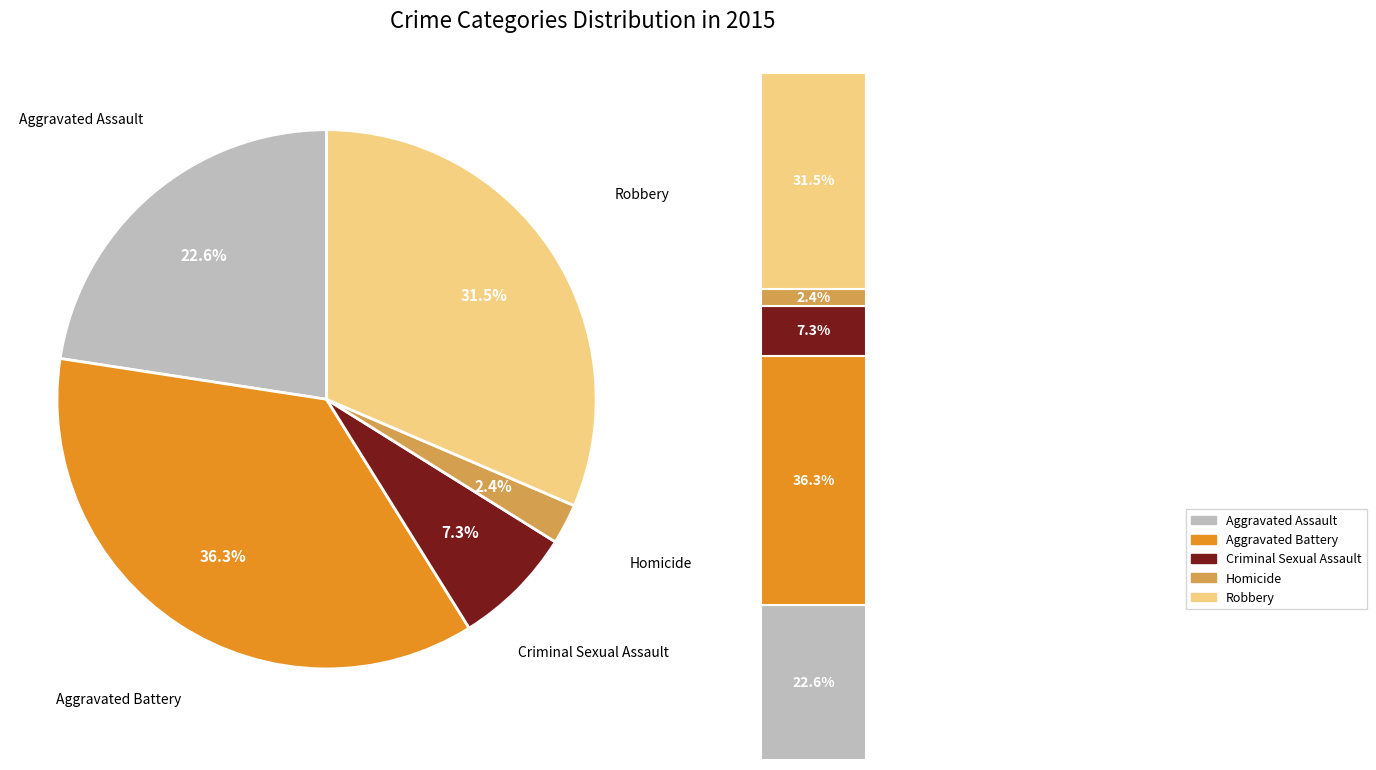

Is it true that Robbery is 31% of the pie?

True